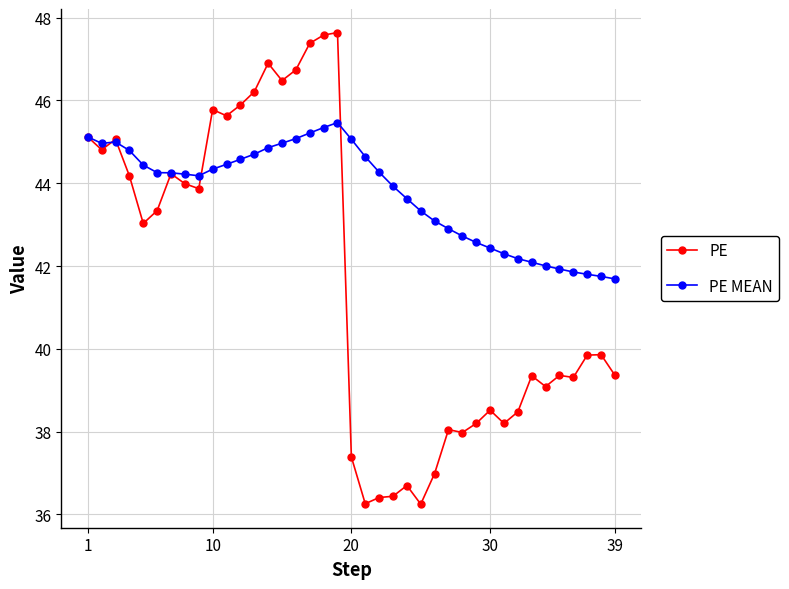

How many values in the PE series are below 39?

13